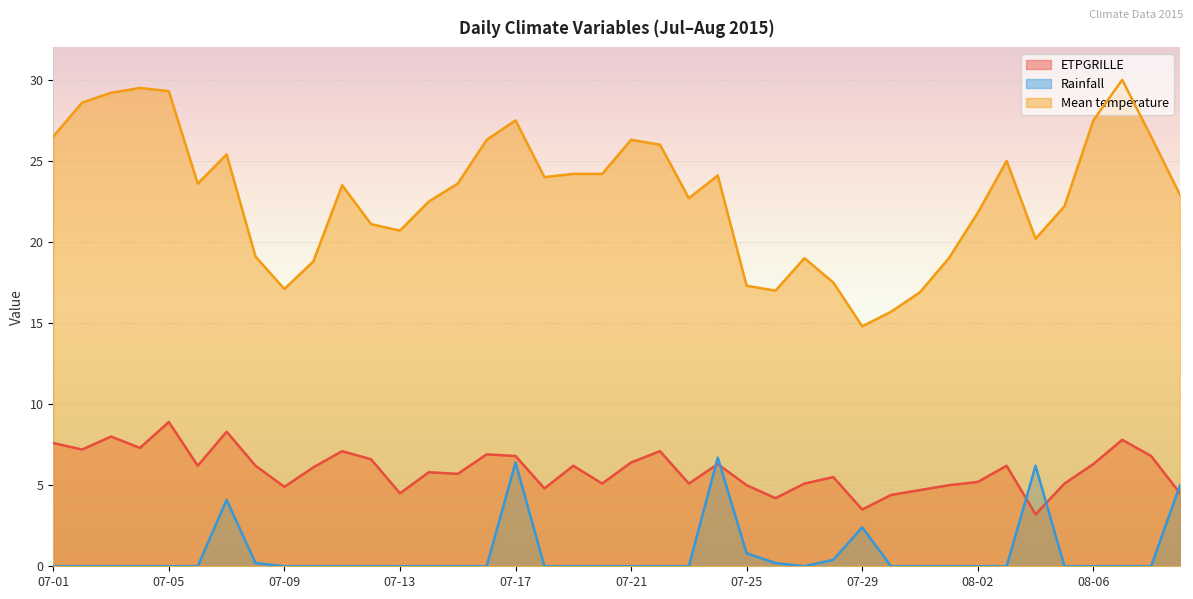

Where is the first local maximum for Mean temperature?

07-04